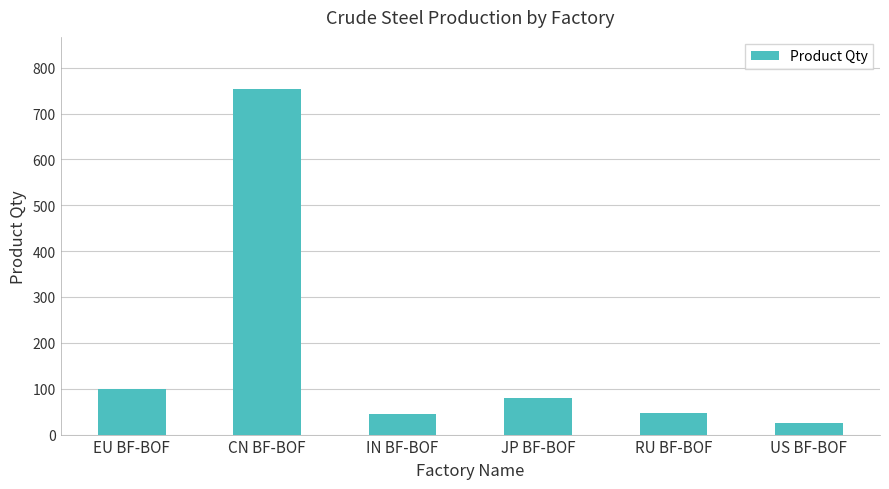

What is the label of the 4th bar from the right?

IN BF-BOF